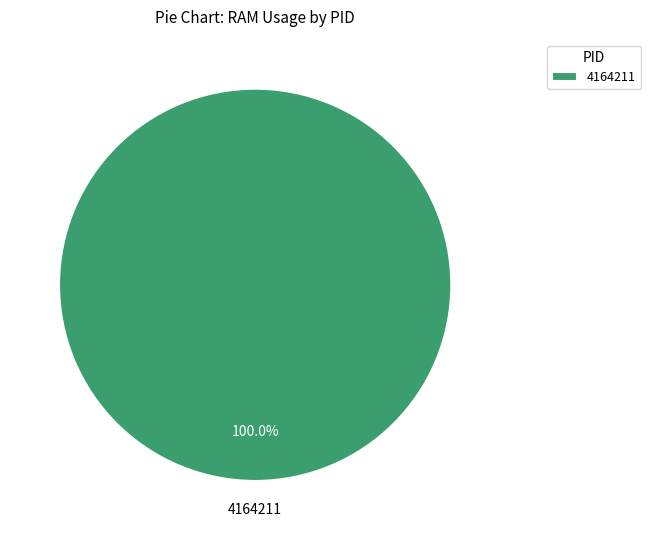

Does any single category account for the majority?

Yes